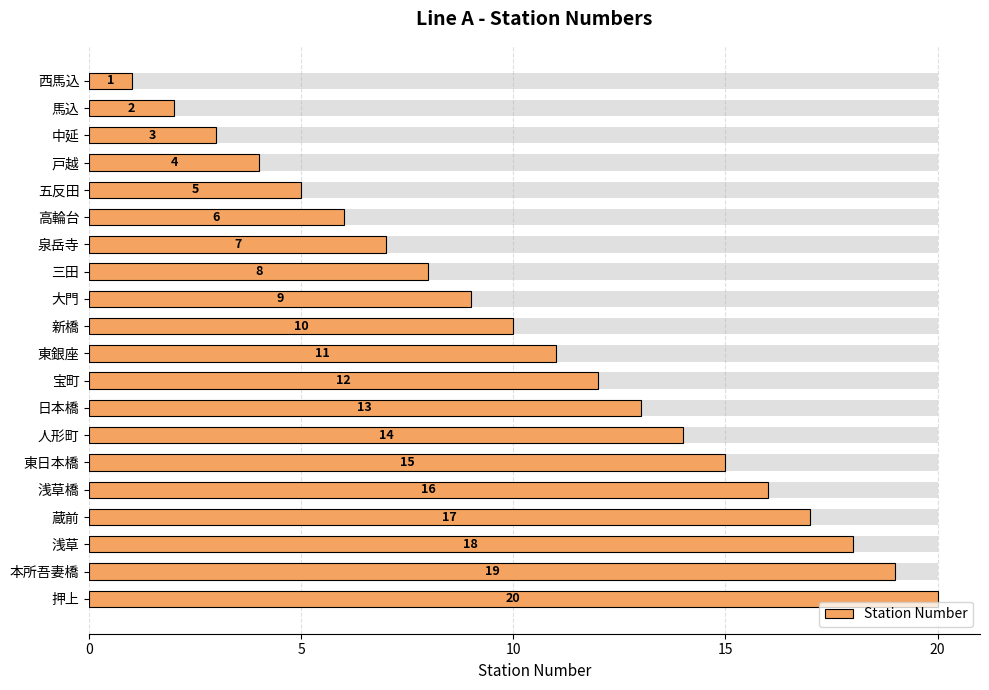

The chart shows a value of 3 at 高輪台. True or false?

False